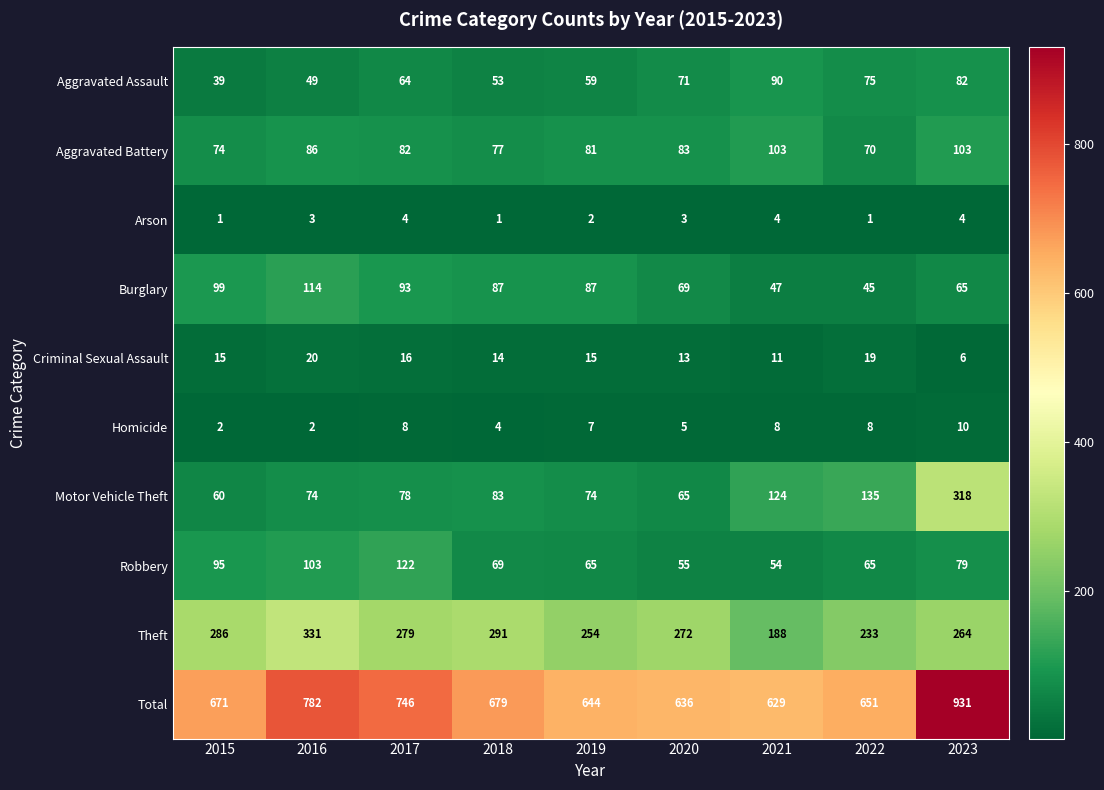

What value does the Aggravated Battery series have at 2021, to the nearest 5?

105